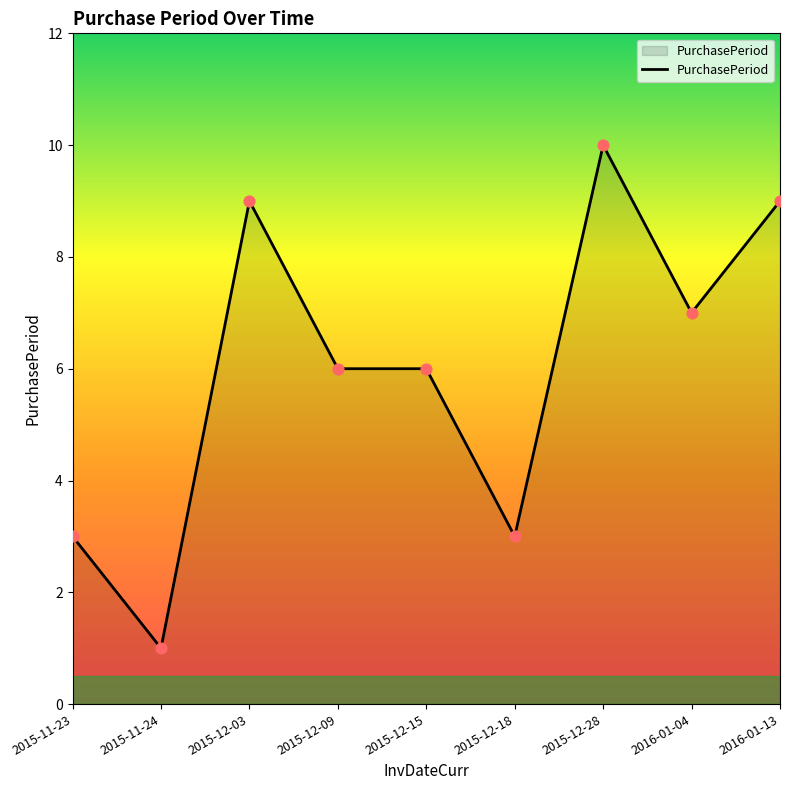

What is the change in value from 2015-12-15 to 2015-12-18?

-3